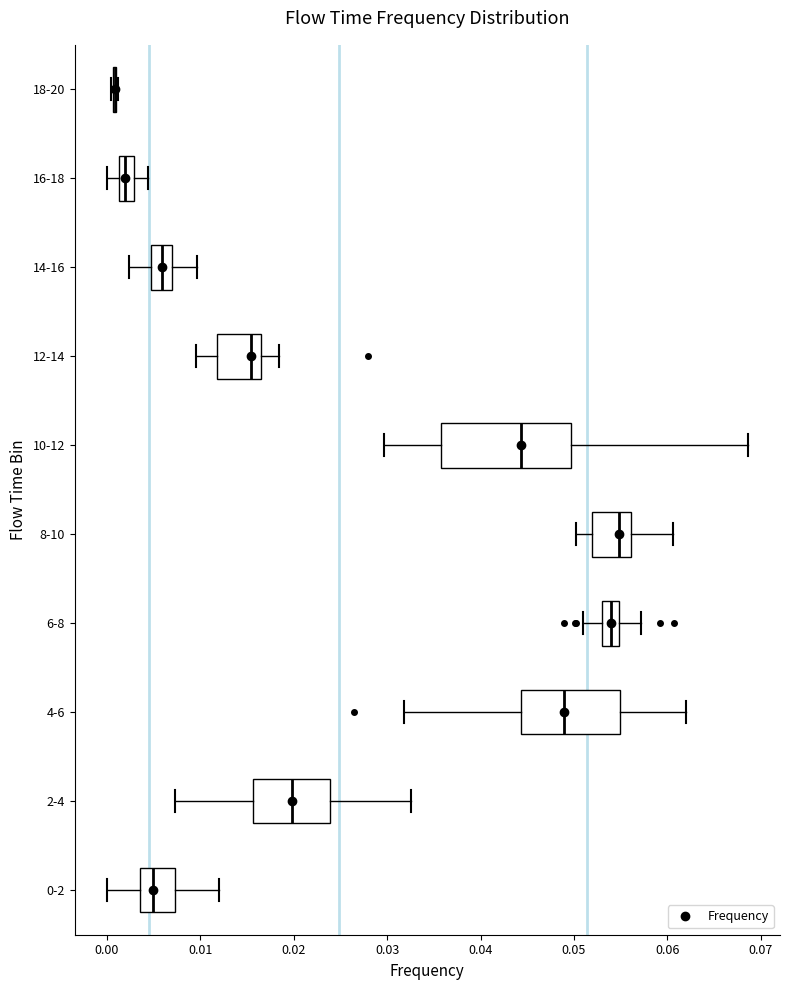

Comparing the boxes themselves (not the whiskers), which one is the widest?

10-12